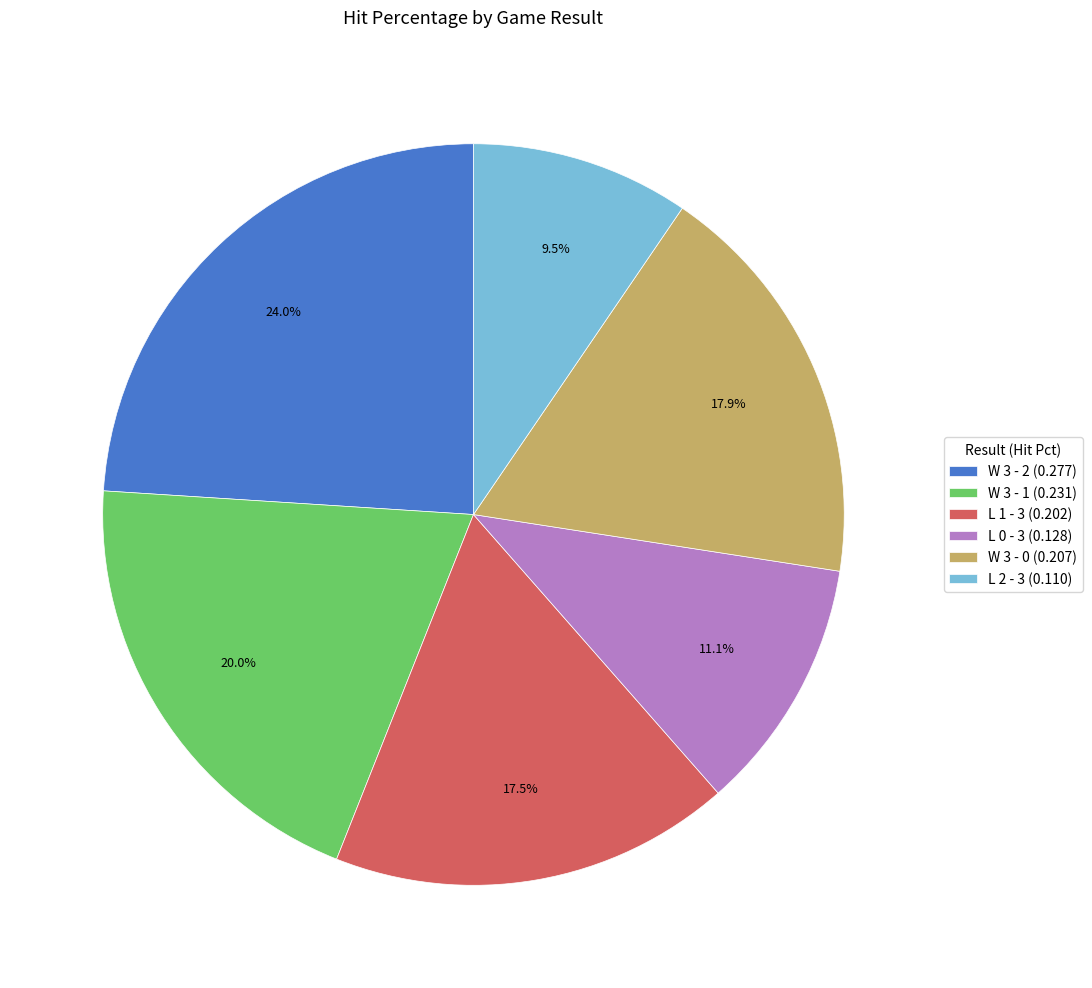

How many segments does this pie chart have?

6